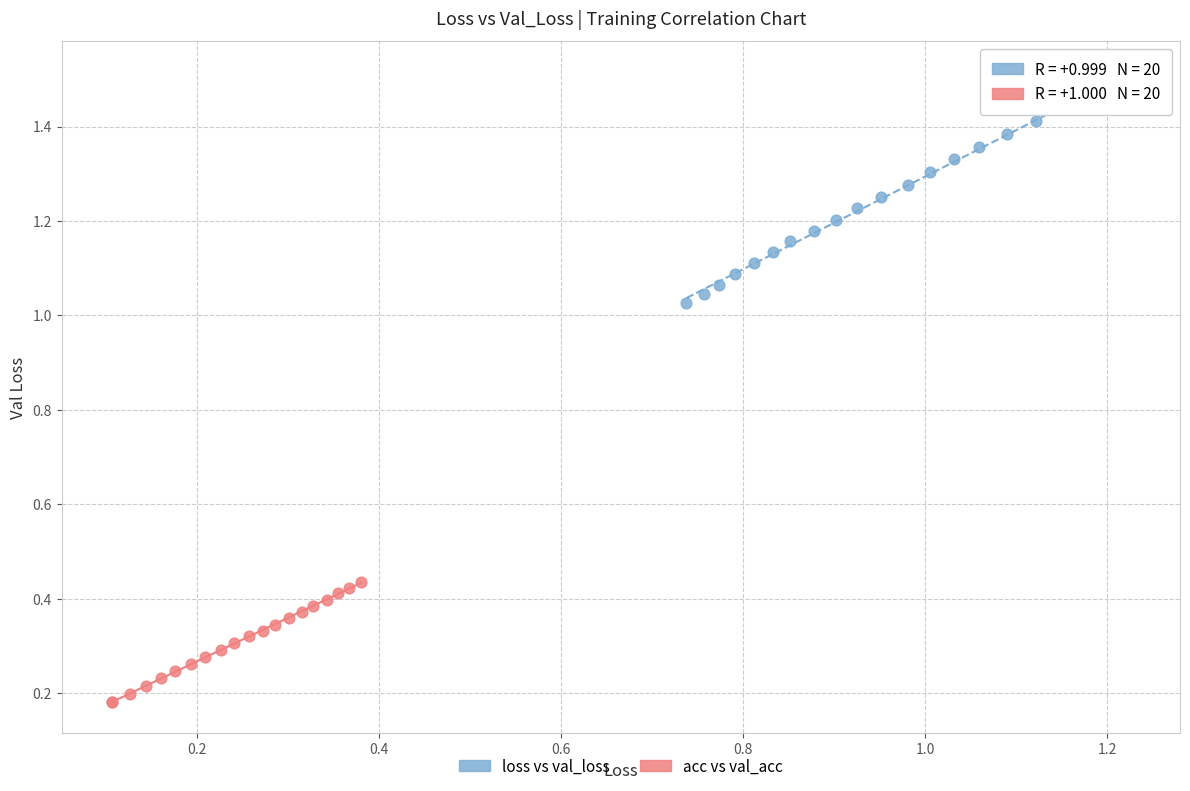

Which series has the widest spread of Y values?

loss vs val_loss